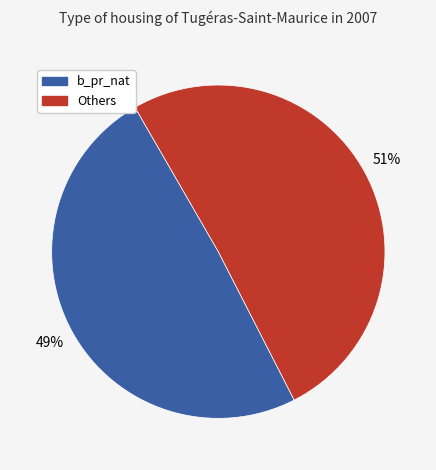

To the nearest percent, what is the difference between the Others and b_pr_nat slice percentages?

2%